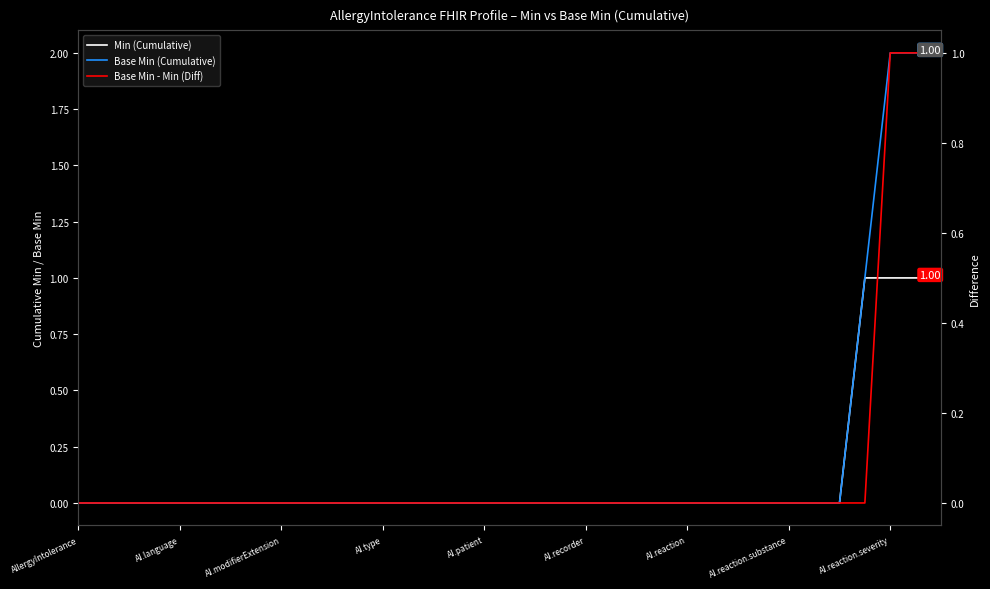

The value of Base Min - Min (Diff) at 14 is 0. True or false?

False